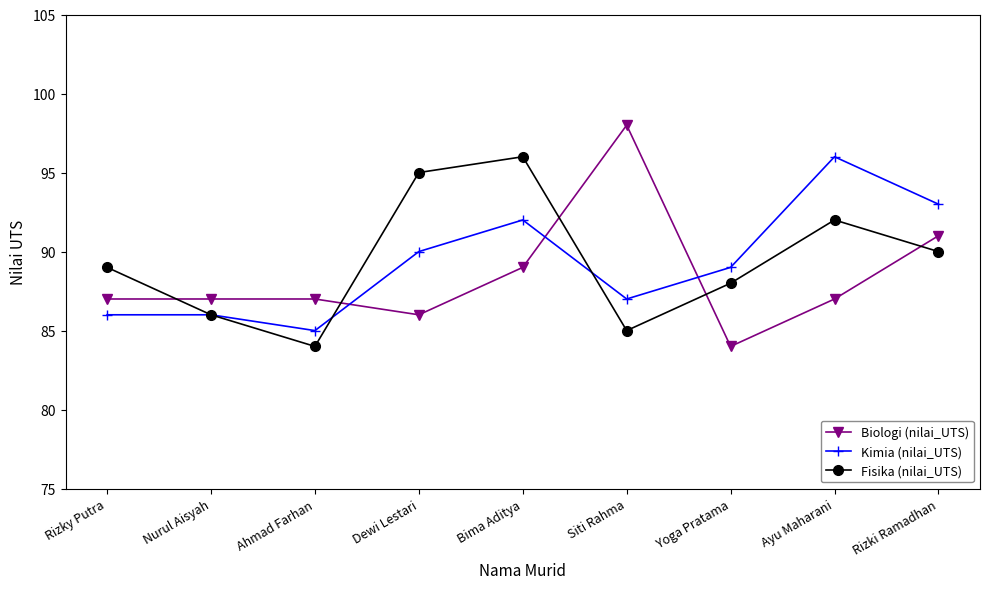

True or false: Kimia (nilai_UTS) has more than 1 points higher than both neighbors.

True